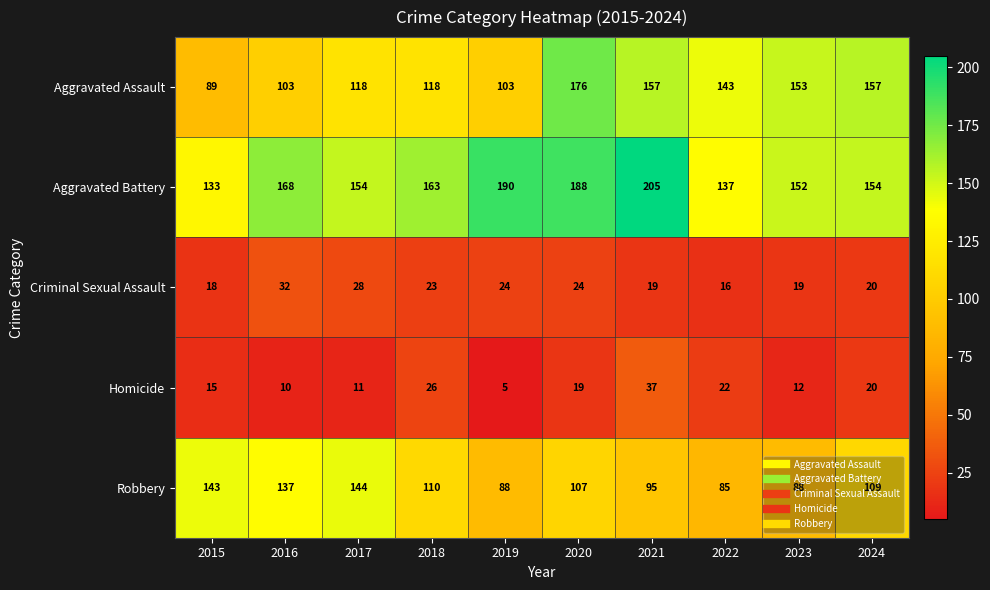

Which series changed the most between 2019 and 2022?

Aggravated Battery